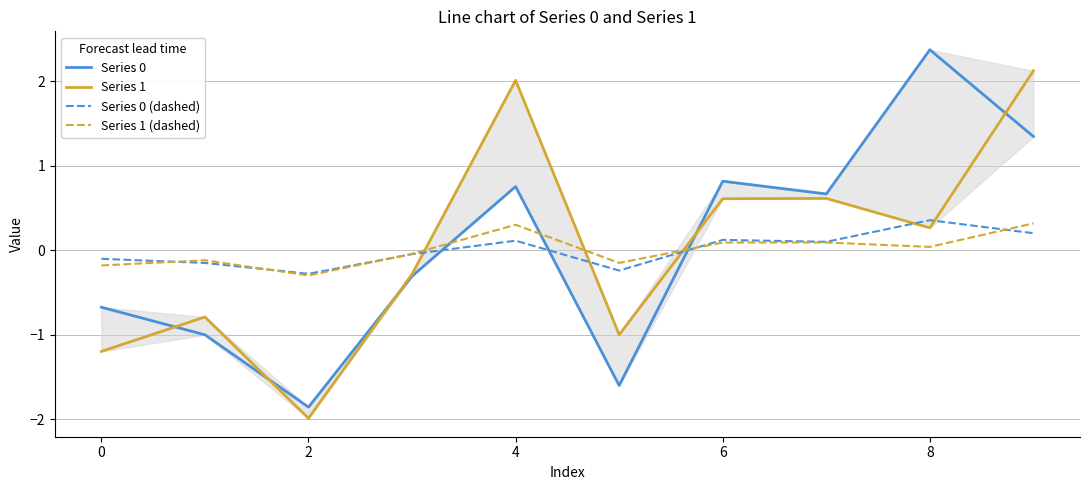

Reading left to right, transcribe all the data shown in this chart.

Series 0: -0.7	-1.0	-1.9	-0.3	0.8	-1.6	0.8	0.7	2.4	1.3
Series 1: -1.2	-0.8	-2.0	-0.3	2.0	-1.0	0.6	0.6	0.3	2.1
Series 0 (dashed): -0.1	-0.1	-0.3	-0.0	0.1	-0.2	0.1	0.1	0.4	0.2
Series 1 (dashed): -0.2	-0.1	-0.3	-0.0	0.3	-0.1	0.1	0.1	0.0	0.3